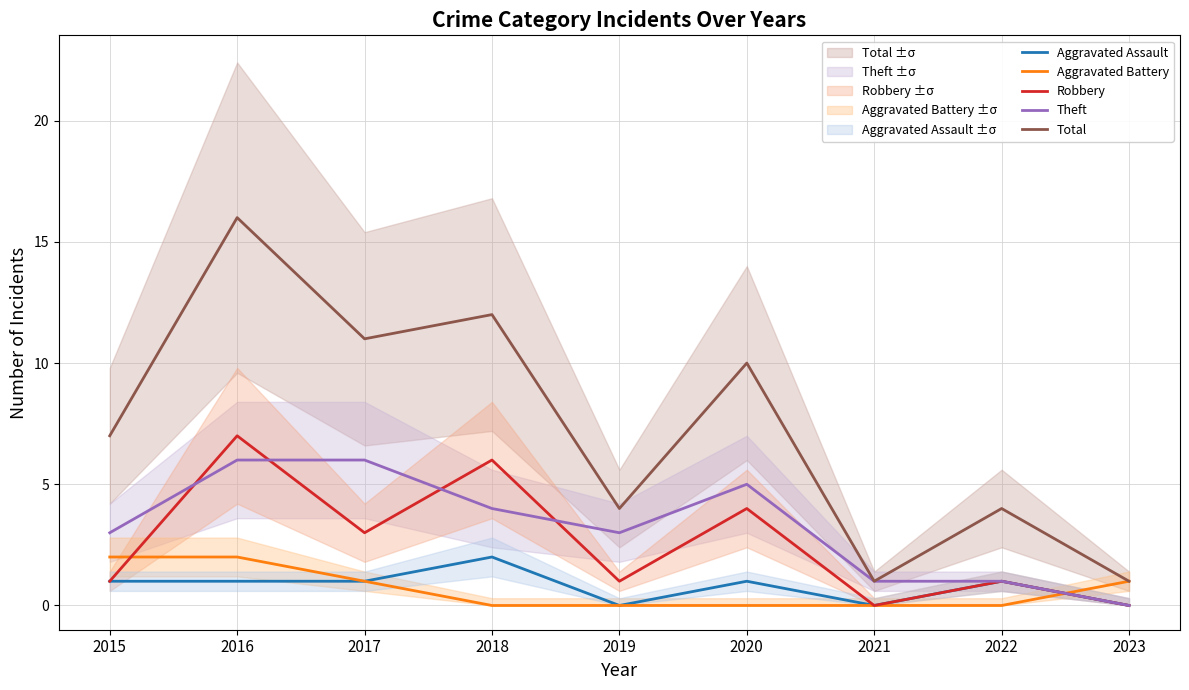

Which series ends up on top after the final intersection of Aggravated Battery and Theft?

Aggravated Battery